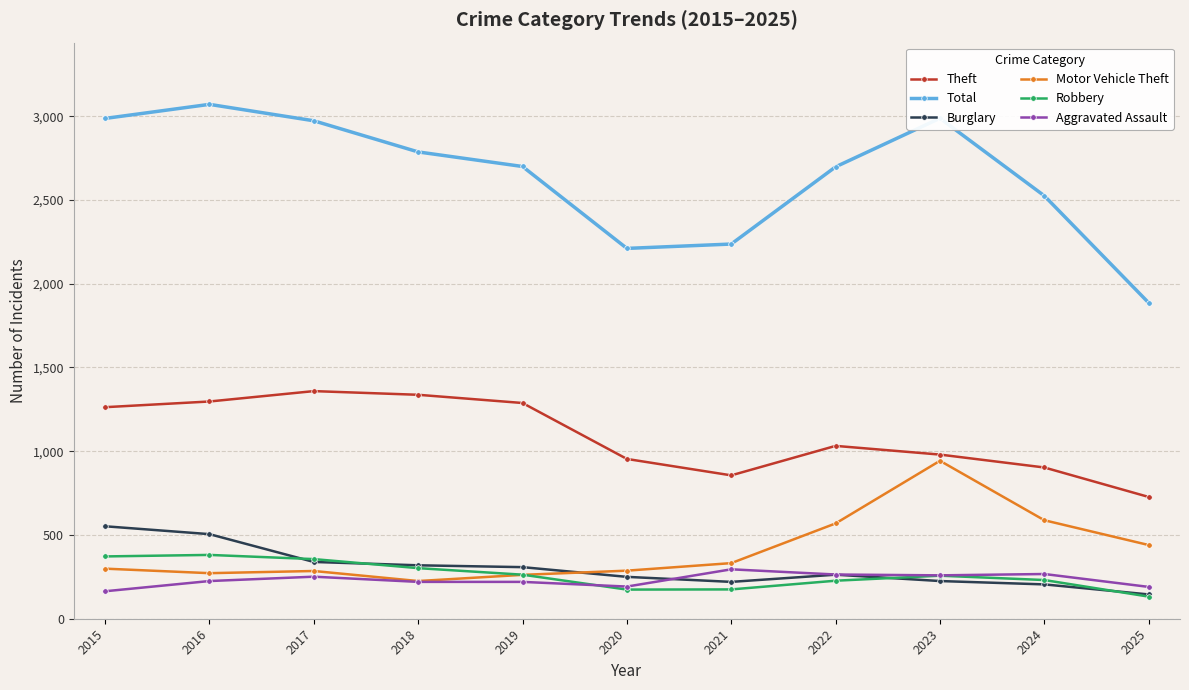

True or false: Robbery has a value of 653 at 2016.

False